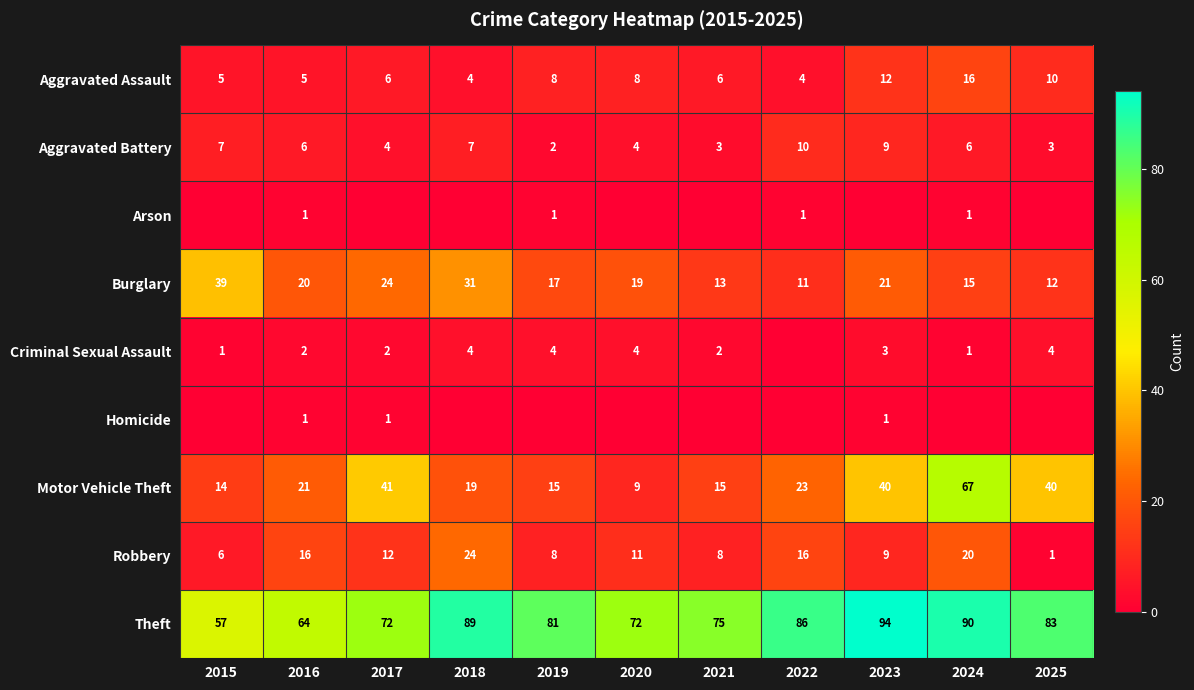

Is it true that Theft equals 57 at 2015?

True